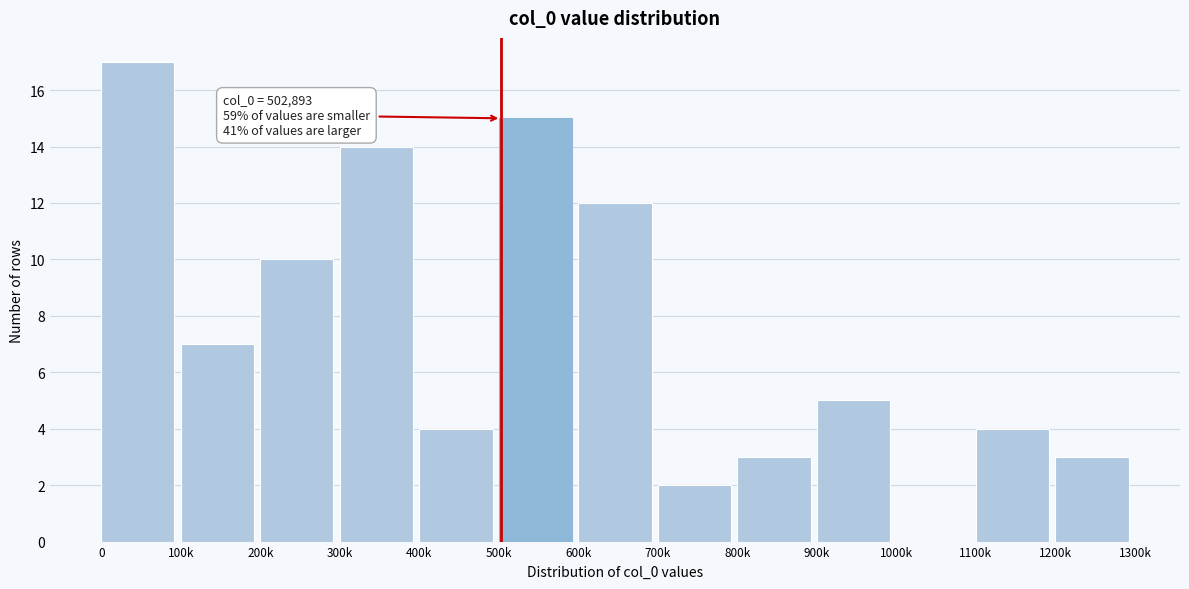

Reading left to right, what are all the values shown in this chart?

0=17	100k=7	200k=10	300k=14	400k=4	500k=15	600k=12	700k=2	800k=3	900k=5	1000k=0	1100k=4	1200k=3